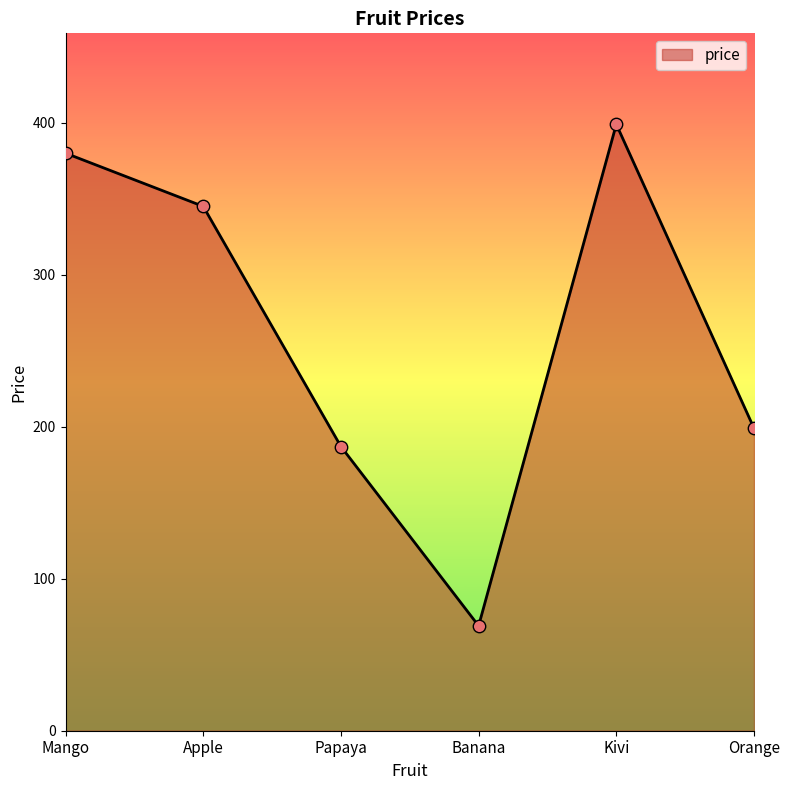

What is the ratio of the value at Kivi to the value at Apple?

1.2